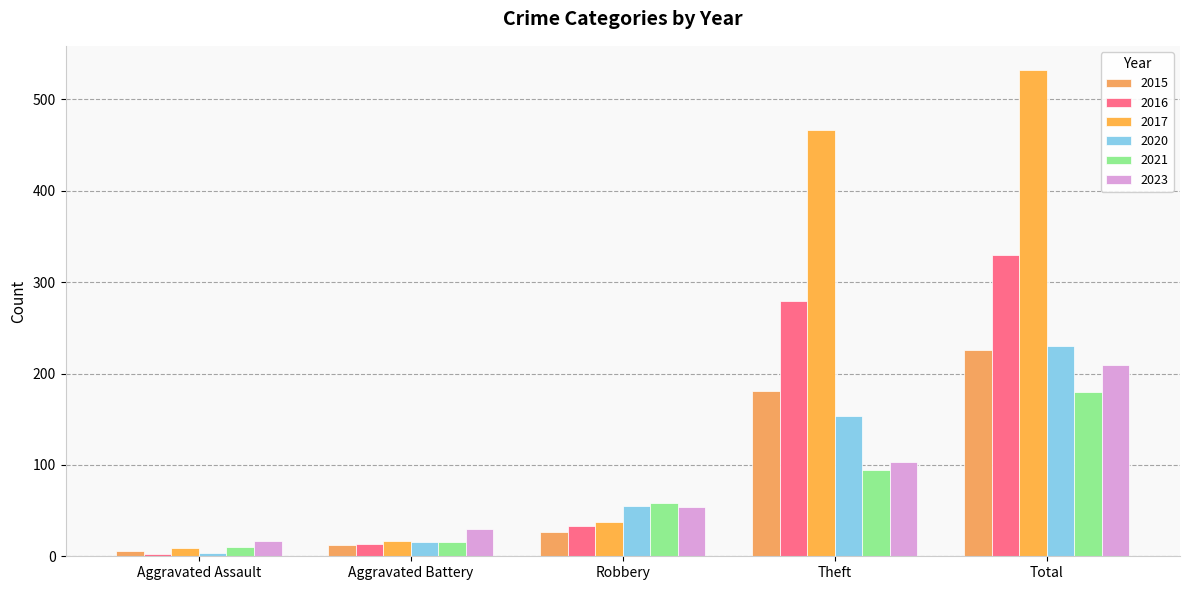

What is the approximate value of 2015 at Robbery, to the nearest 50?

50